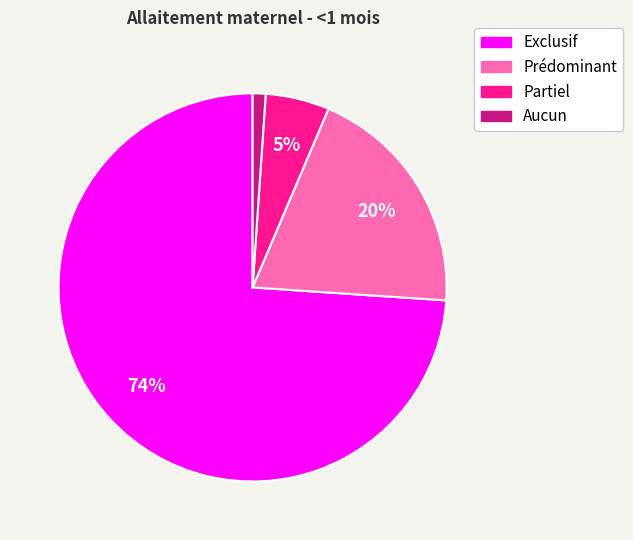

The Partiel slice represents 1% of the pie. True or false?

False